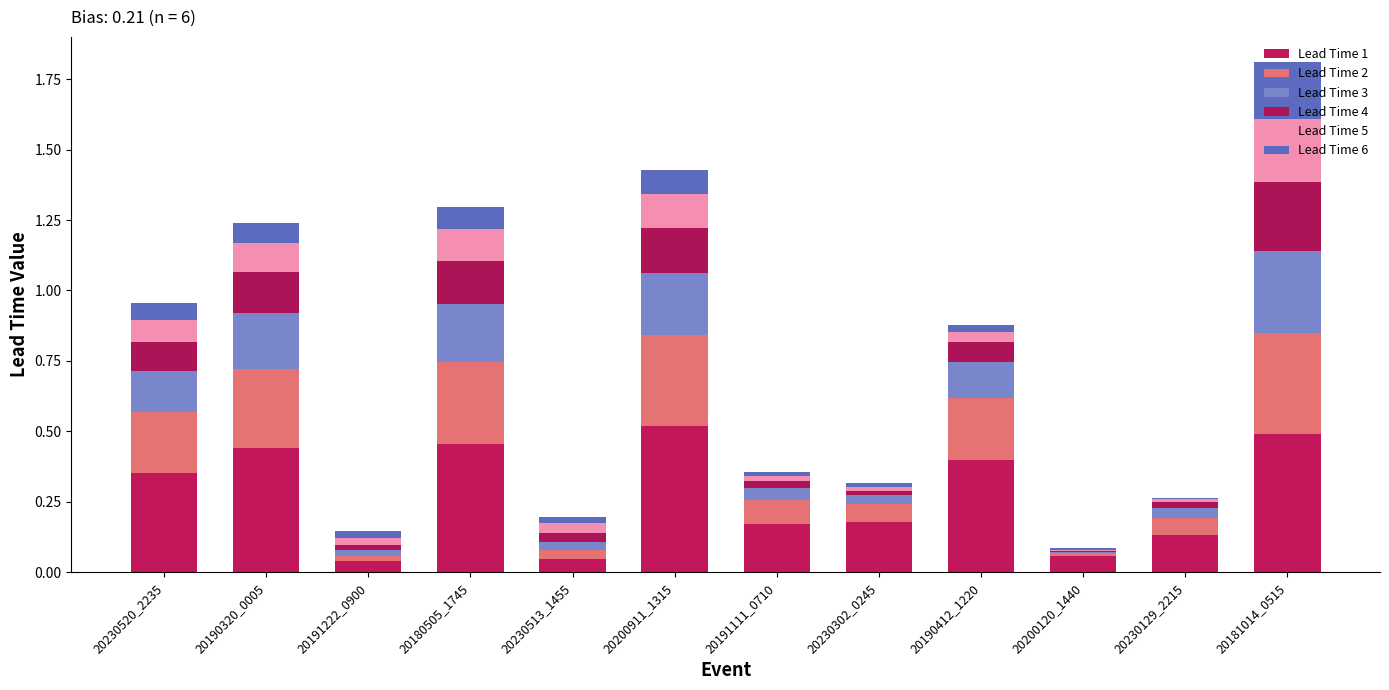

What is the average value of the Lead Time 4 series?

0.1